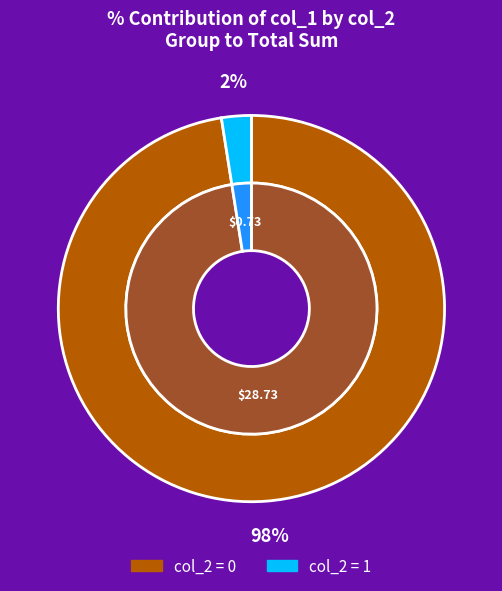

The col_2=0 slice represents 90% of the pie. True or false?

False